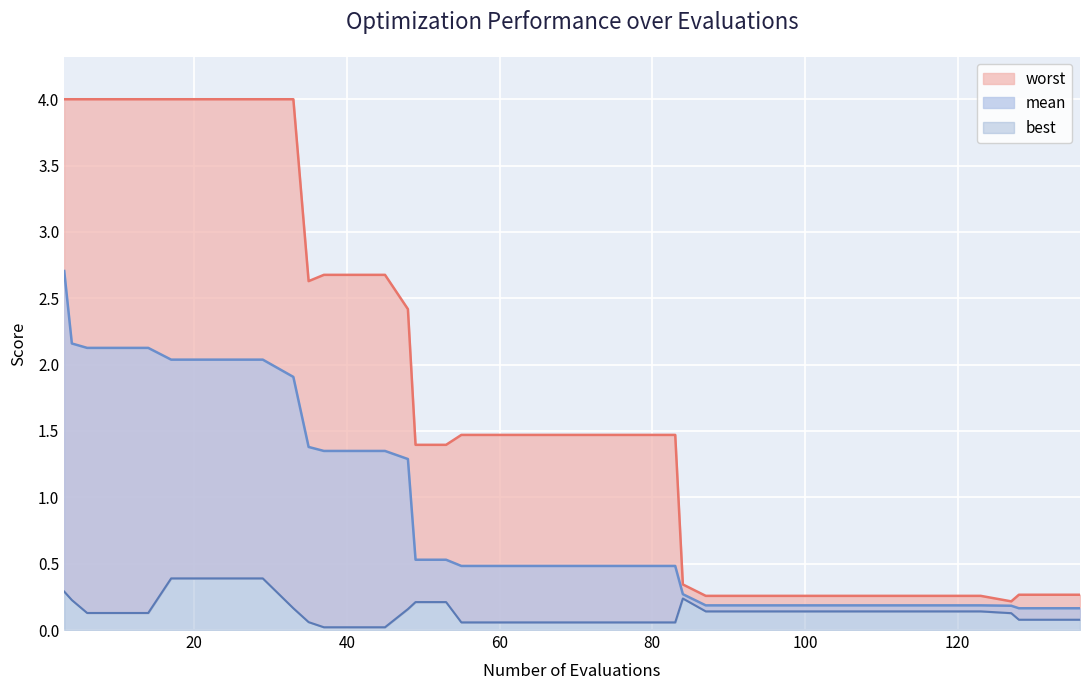

Between 10 and 49, which is larger?

10